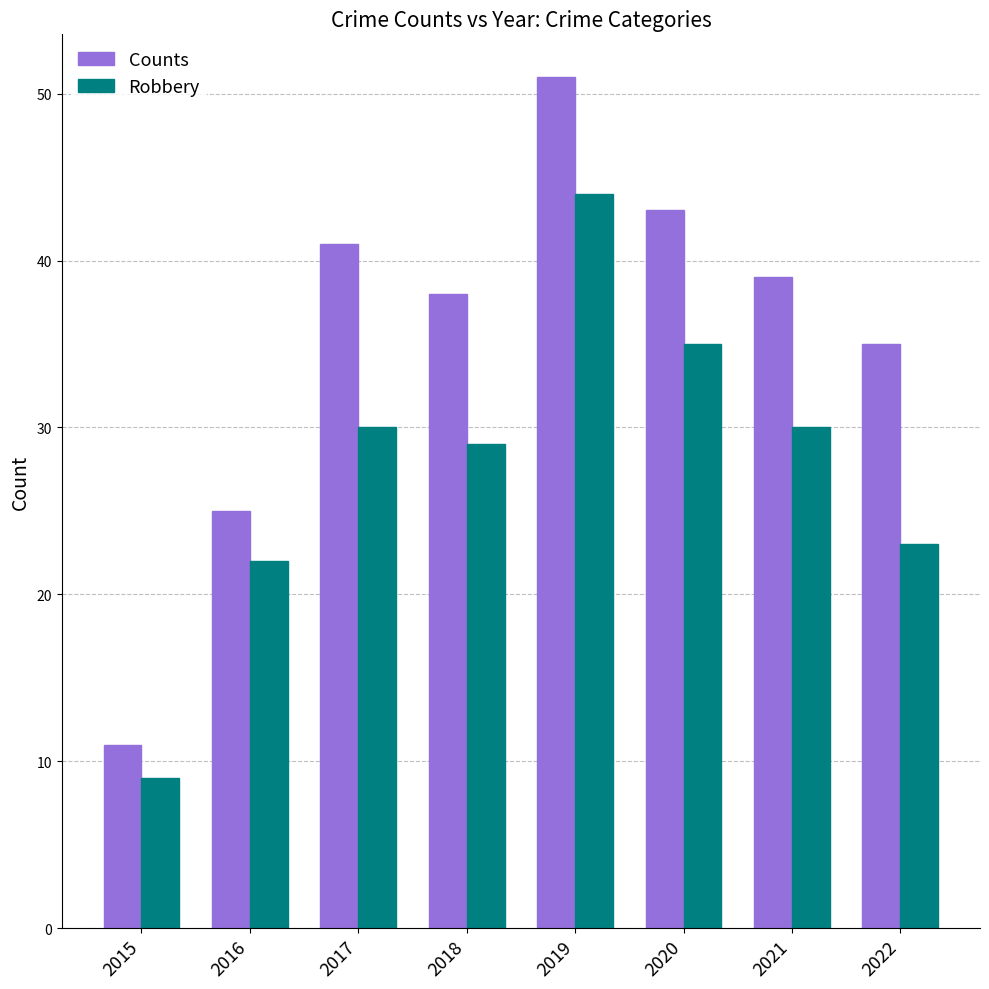

Reading left to right, list all the values displayed in this chart.

Counts: 2015=11	2016=25	2017=41	2018=38	2019=51	2020=43	2021=39	2022=35
Robbery: 2015=9	2016=22	2017=30	2018=29	2019=44	2020=35	2021=30	2022=23